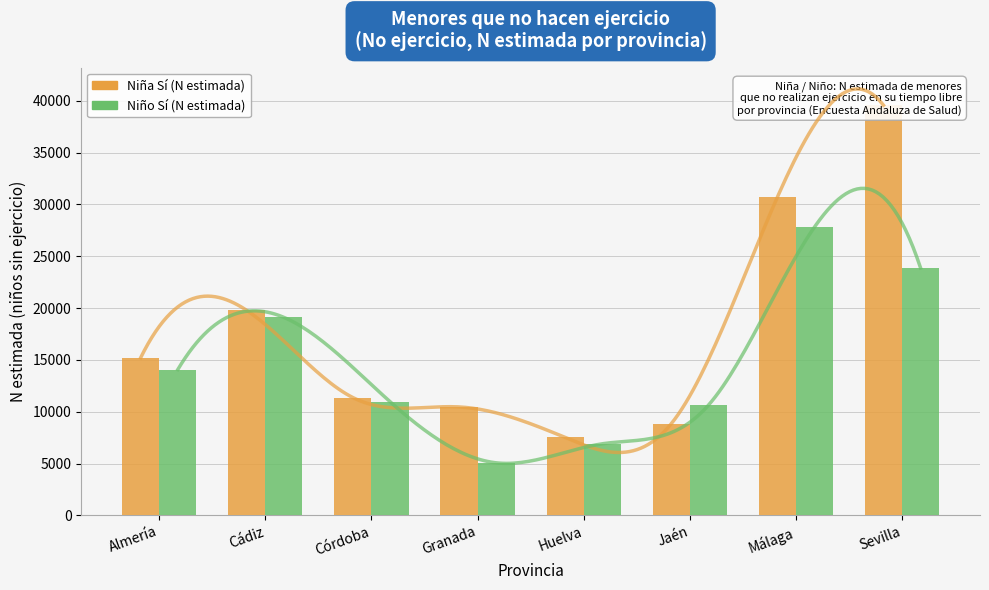

What value does the Niño Sí (N estimada) series have at Almería, to the nearest 100?

14100